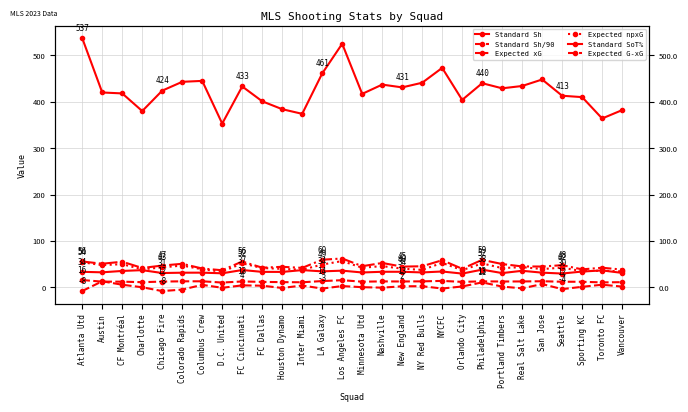

True or false: Standard SoT% and Standard Sh cross at least once.

False